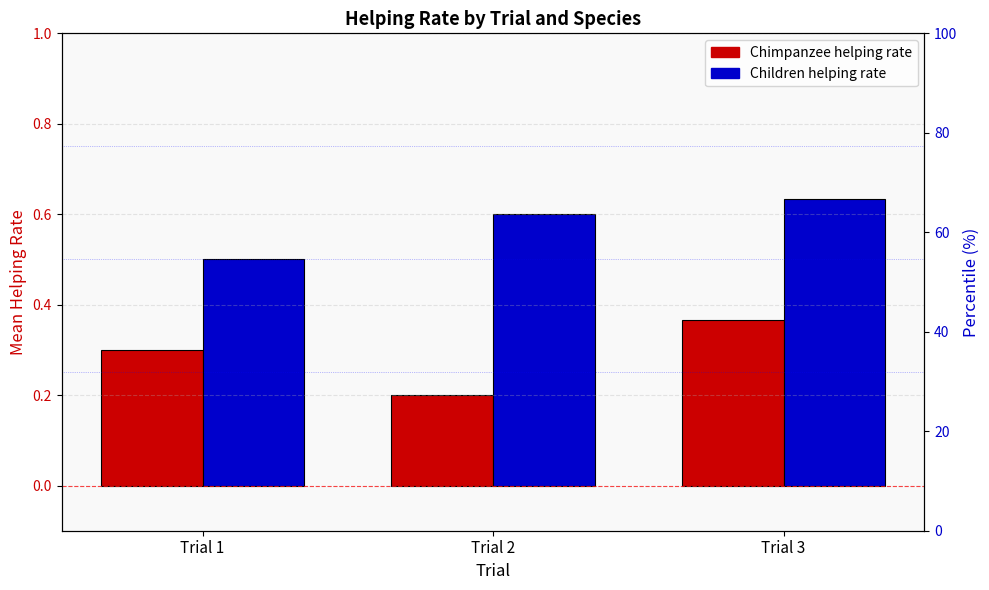

List the series in order of their overall mean, highest first.

Children, Chimpanzee